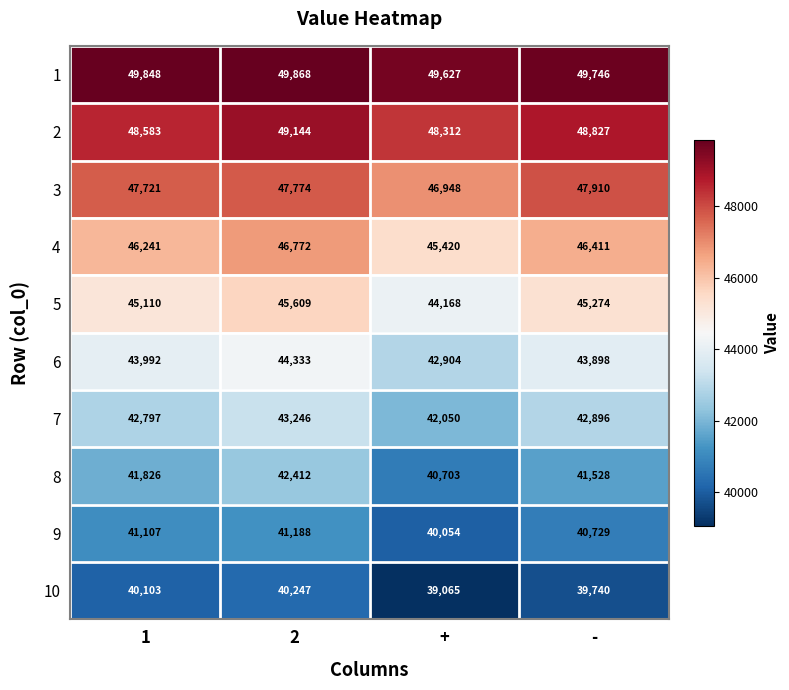

What is the average value of the 8 series?

41617